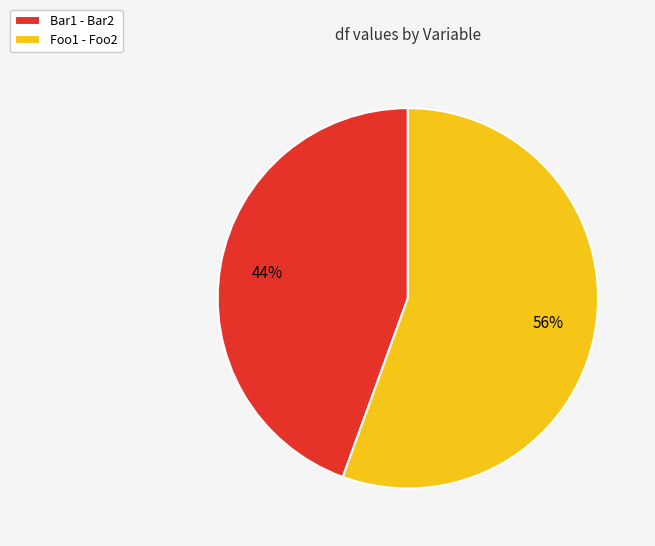

How many segments does this pie chart have?

2